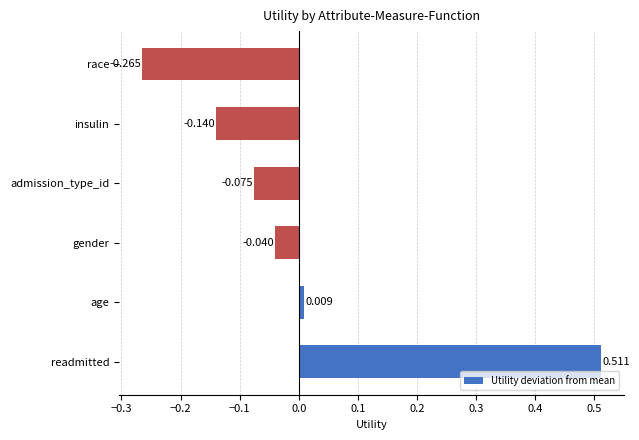

Count the number of data series in this chart.

1